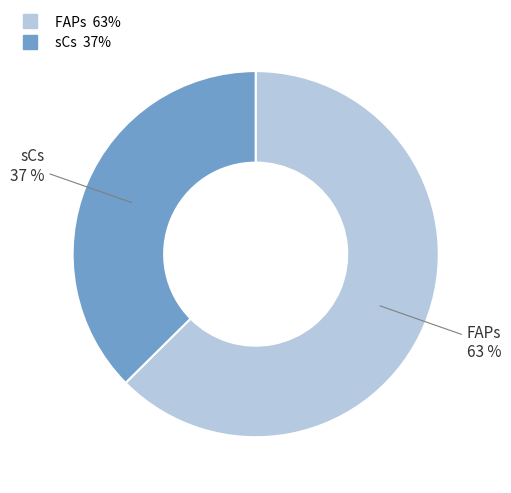

Combined, do FAPs and sCs account for over 50%?

Yes